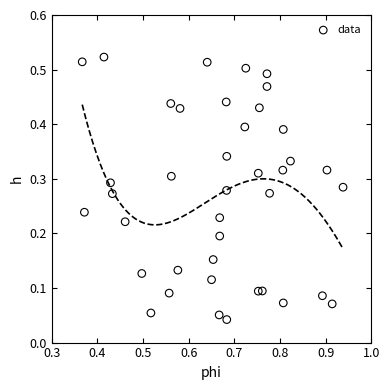

What is the range of X values (max minus min)?

0.6